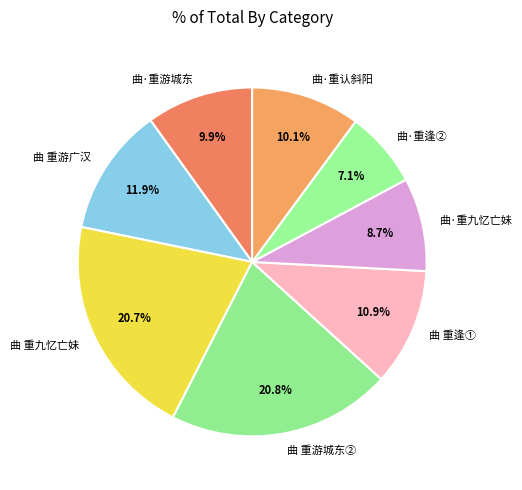

Is the sum of 曲 重游城东② and 曲·重逢② greater than half?

No